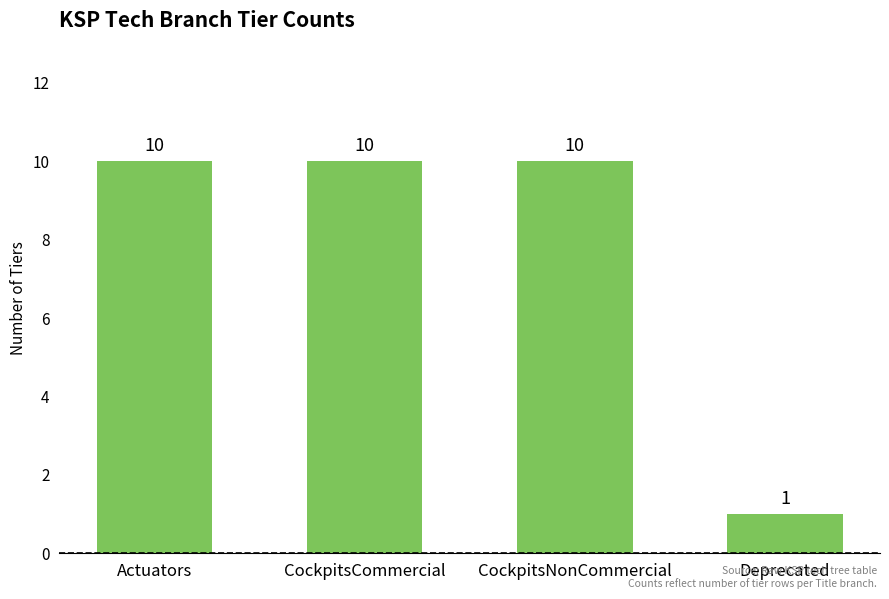

What is the ratio of the value at Actuators to the value at Deprecated?

10.0